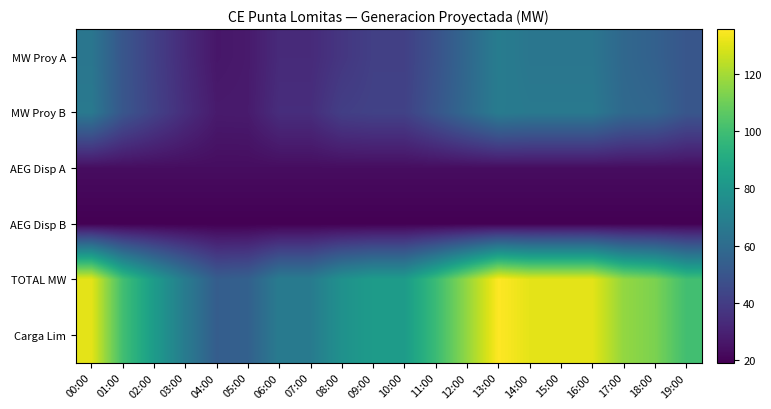

What is the spread (max minus min) of values at 12:00?

98.0